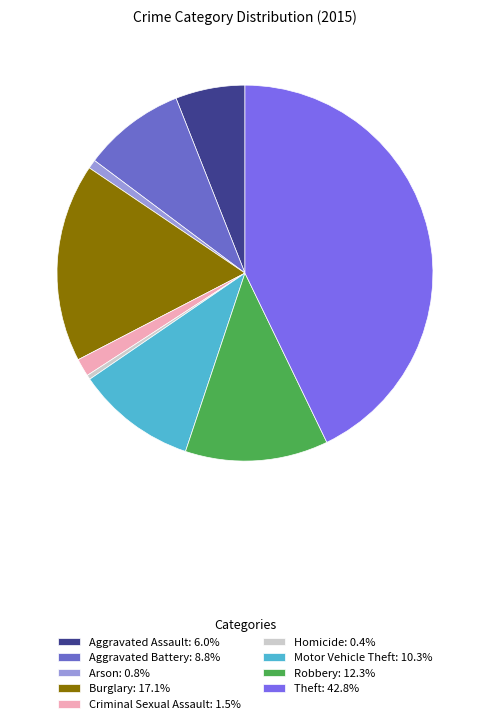

Is there any slice that represents more than half of the pie?

No